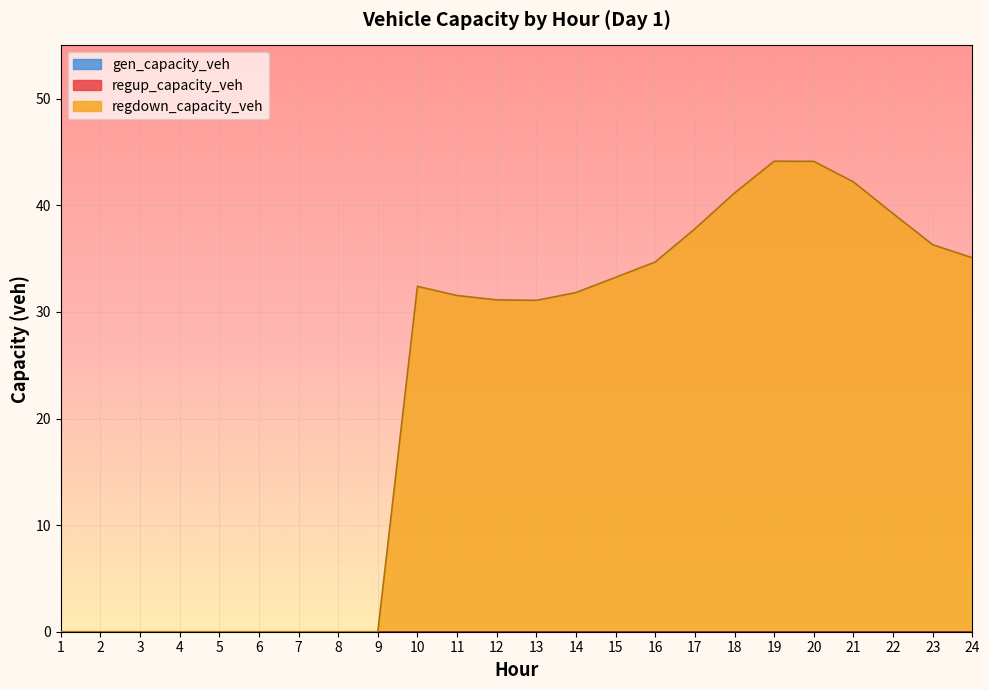

Does the chart display data point markers on the line(s)?

No